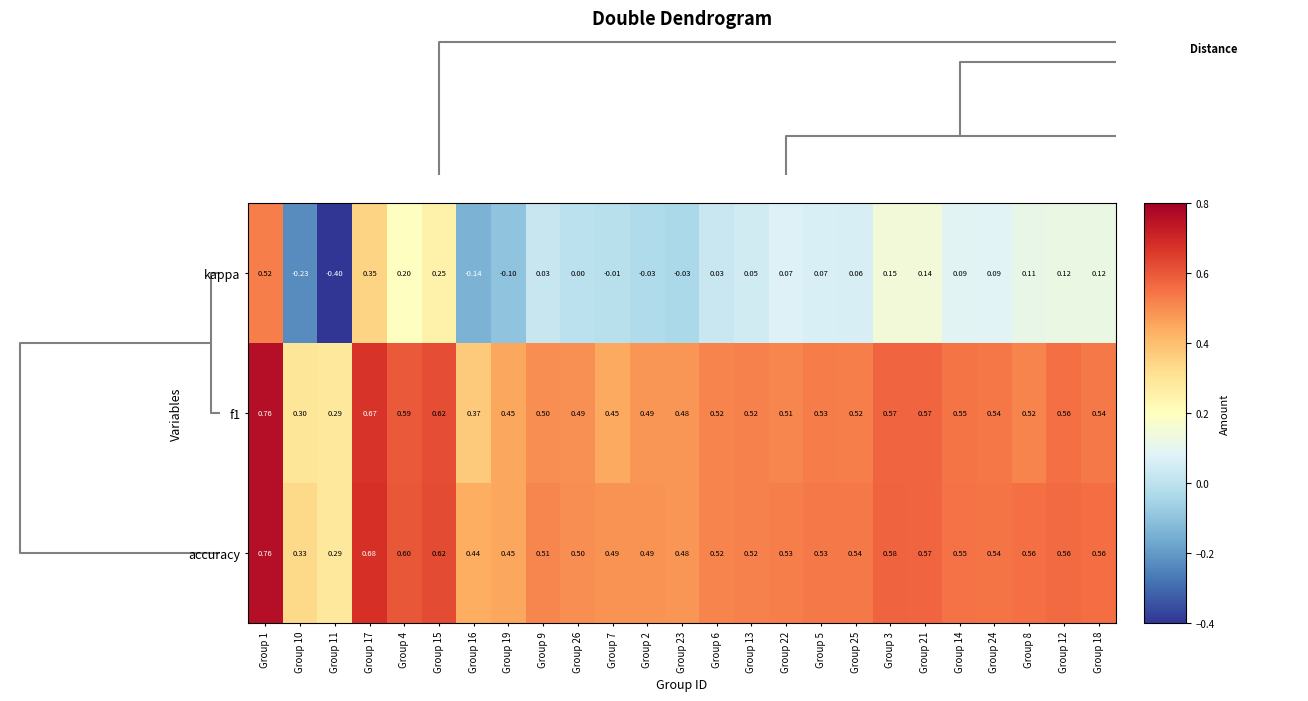

How many negative values does the kappa series have?

7